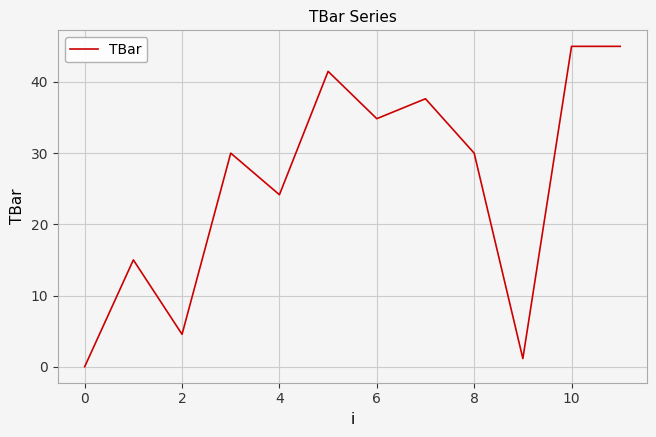

Reading right to left, list all the values displayed in this chart.

45.0	45.0	1.1	30.0	37.6	34.8	41.5	24.2	30.0	4.6	15.0	0.0